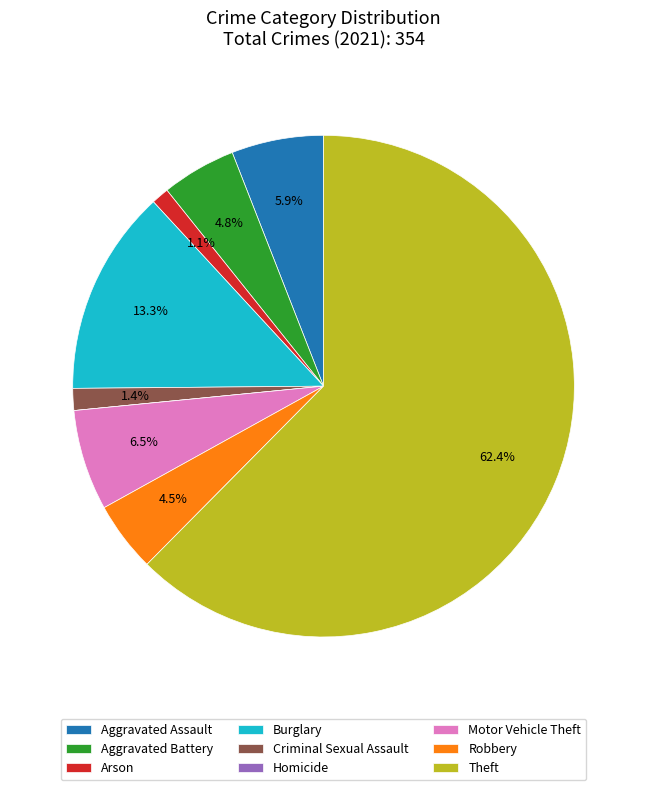

What percentage is NOT represented by Motor Vehicle Theft?

93.5%